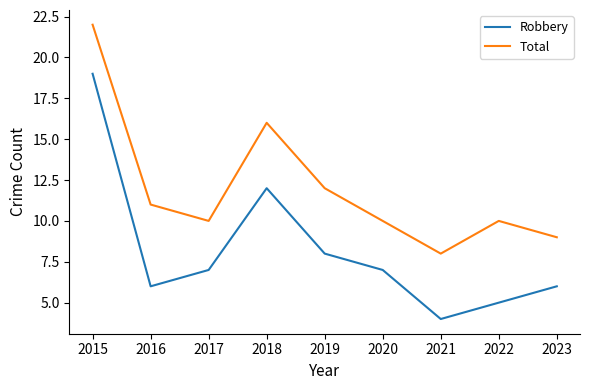

At 2018, list the series in order from smallest to largest.

Robbery, Total